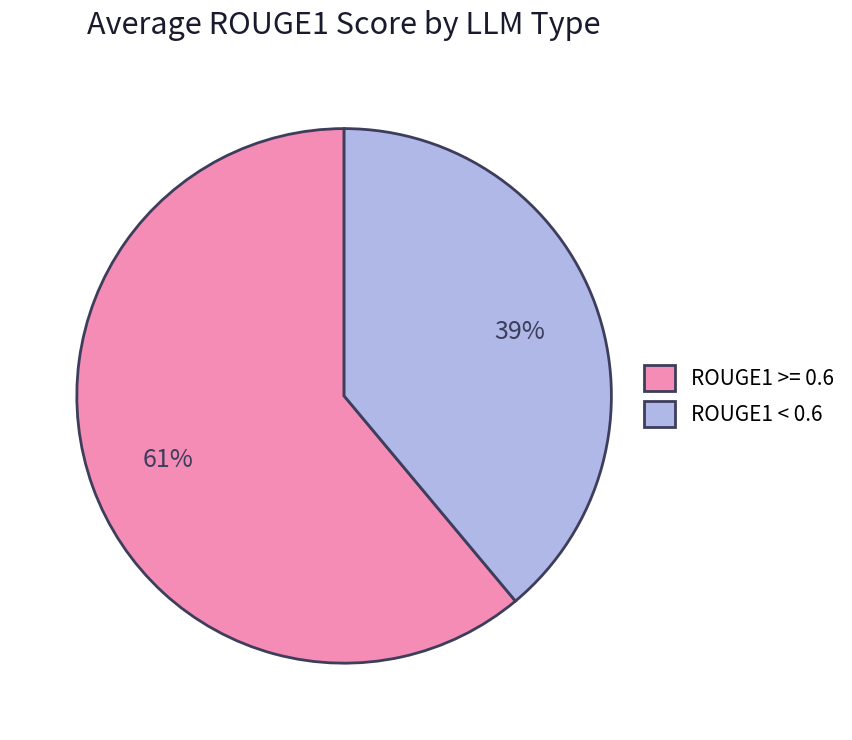

The ROUGE1 >= 0.6 slice represents 61% of the pie. True or false?

True